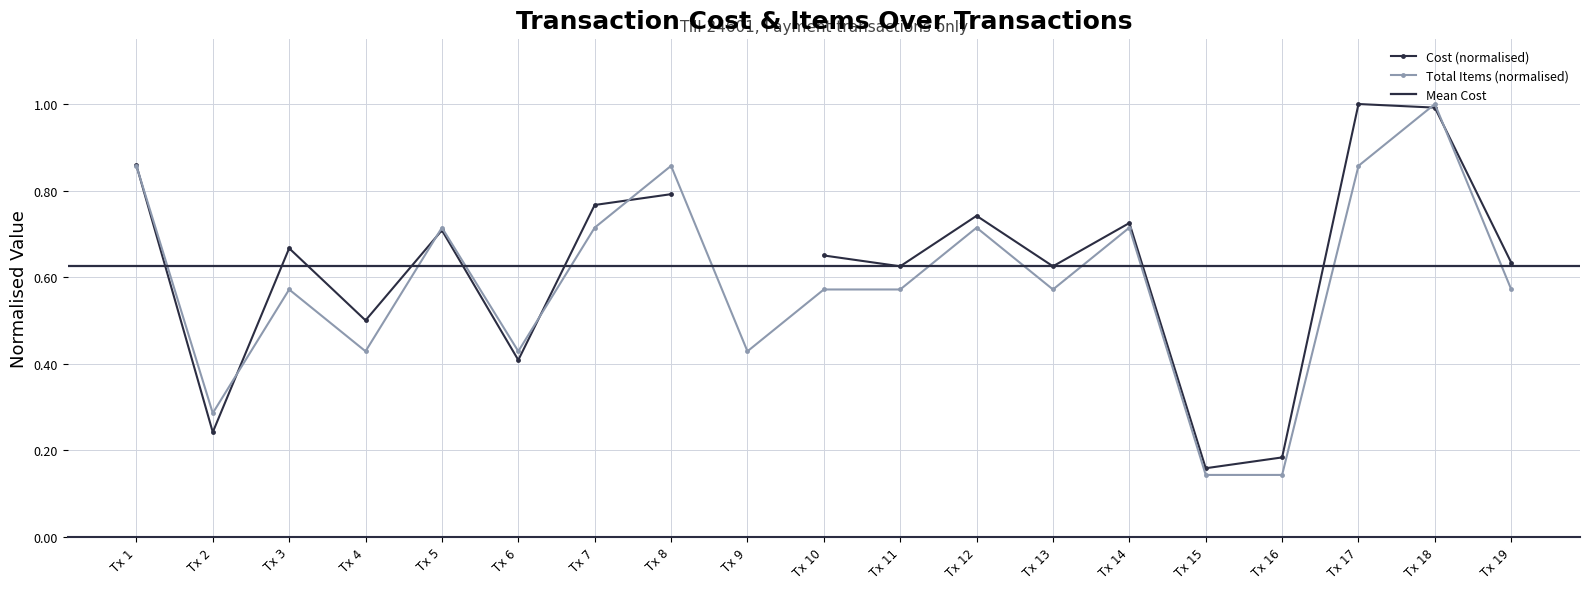

Where is the first local minimum for Total Items (normalised)?

Tx 2